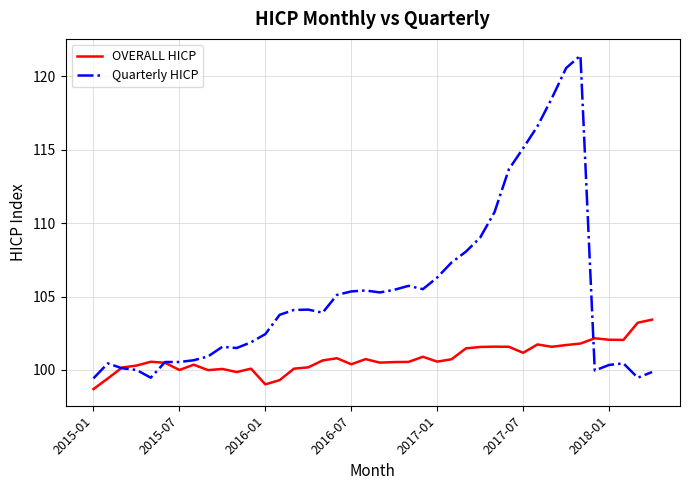

True or false: Quarterly HICP has more than 1 points higher than both neighbors.

True